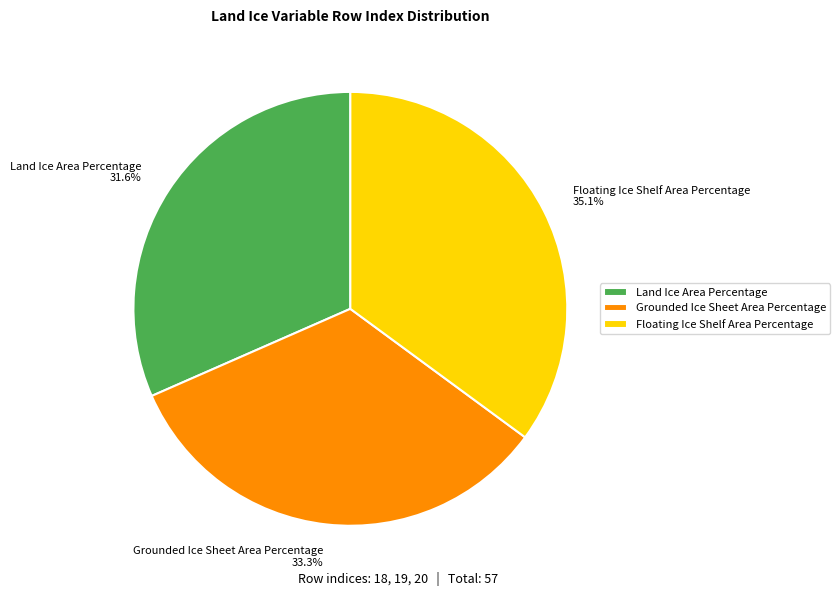

Count the number of slices in the pie.

3